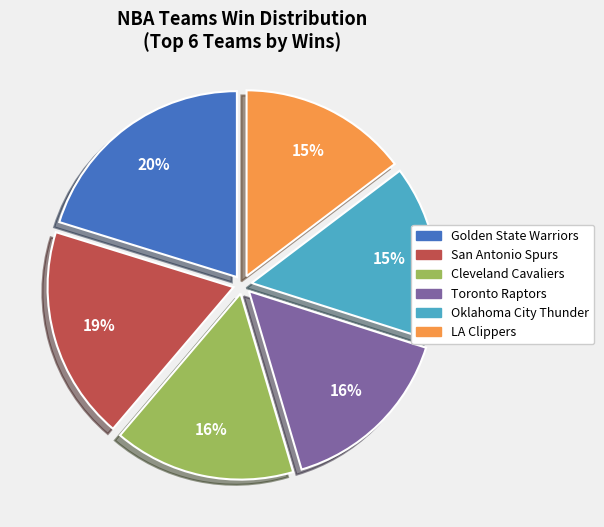

How many slices are in this pie chart?

6